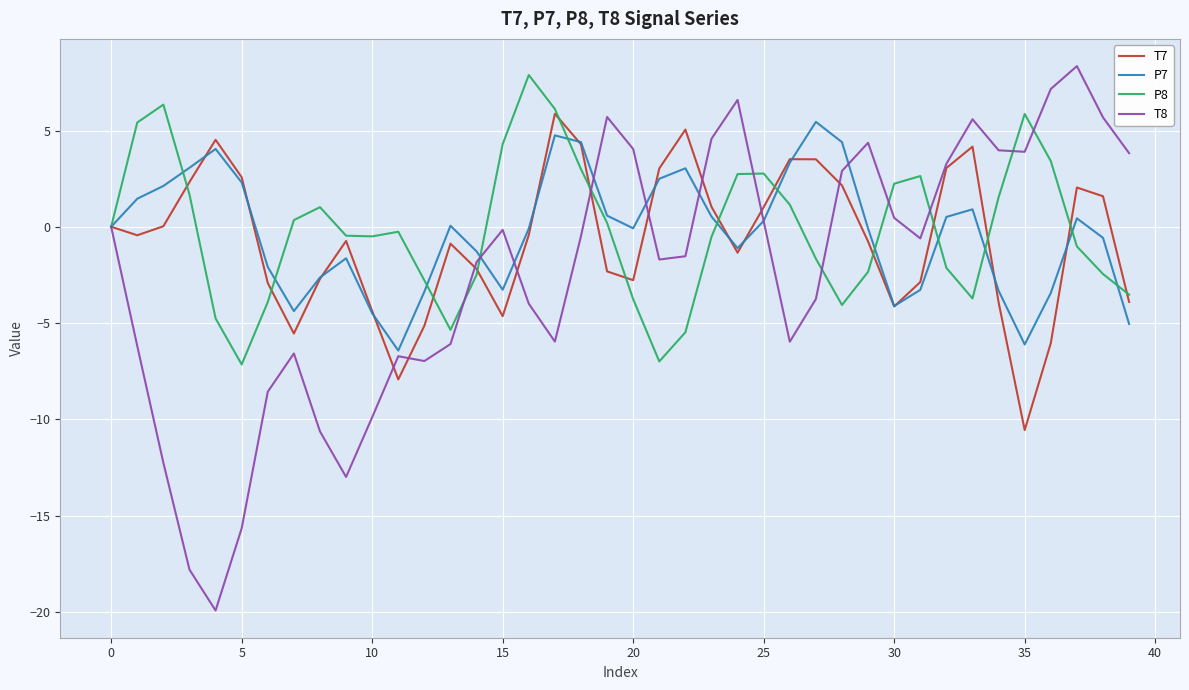

Which series has the largest range (max minus min)?

T8